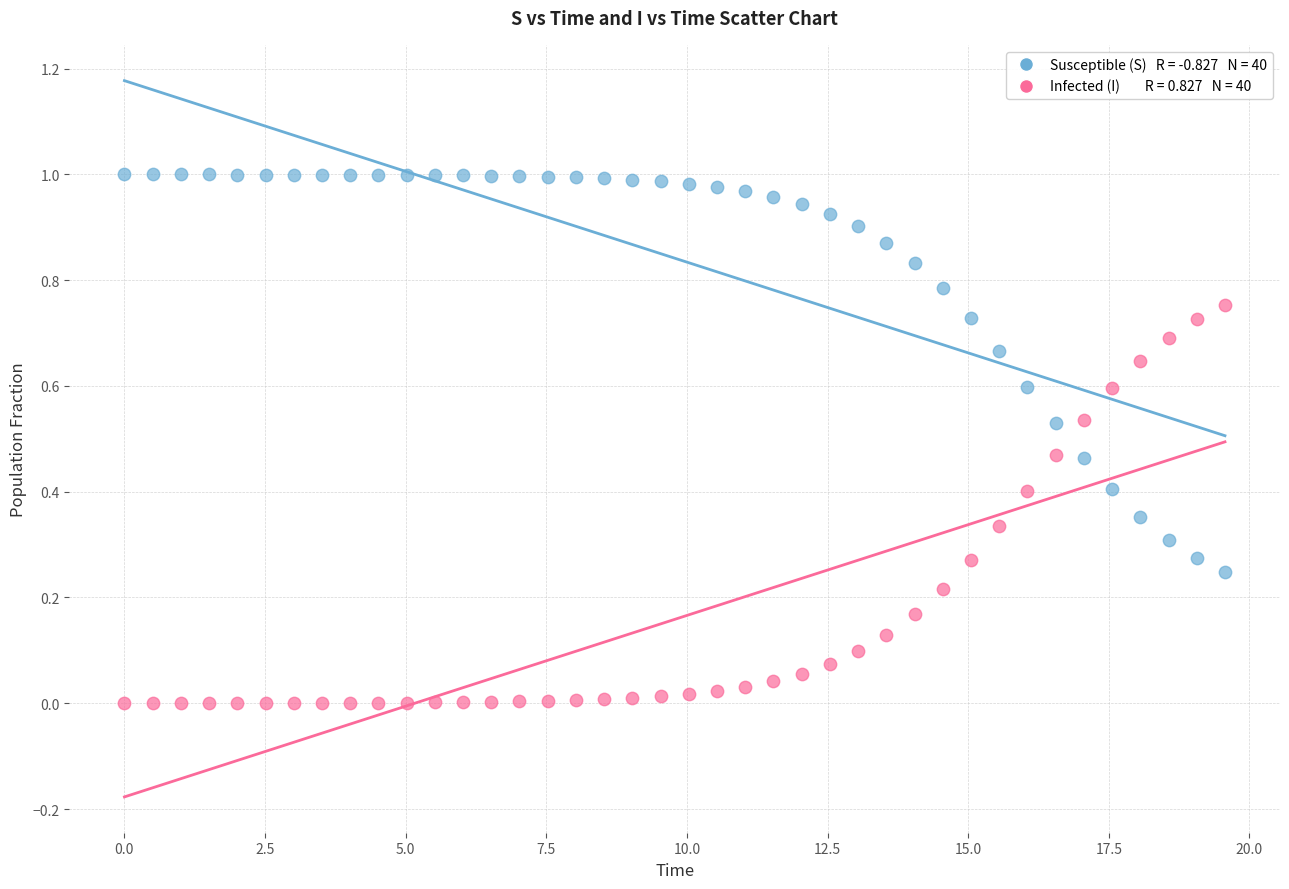

Across all data points, what is the range of X values (max minus min)?

19.6